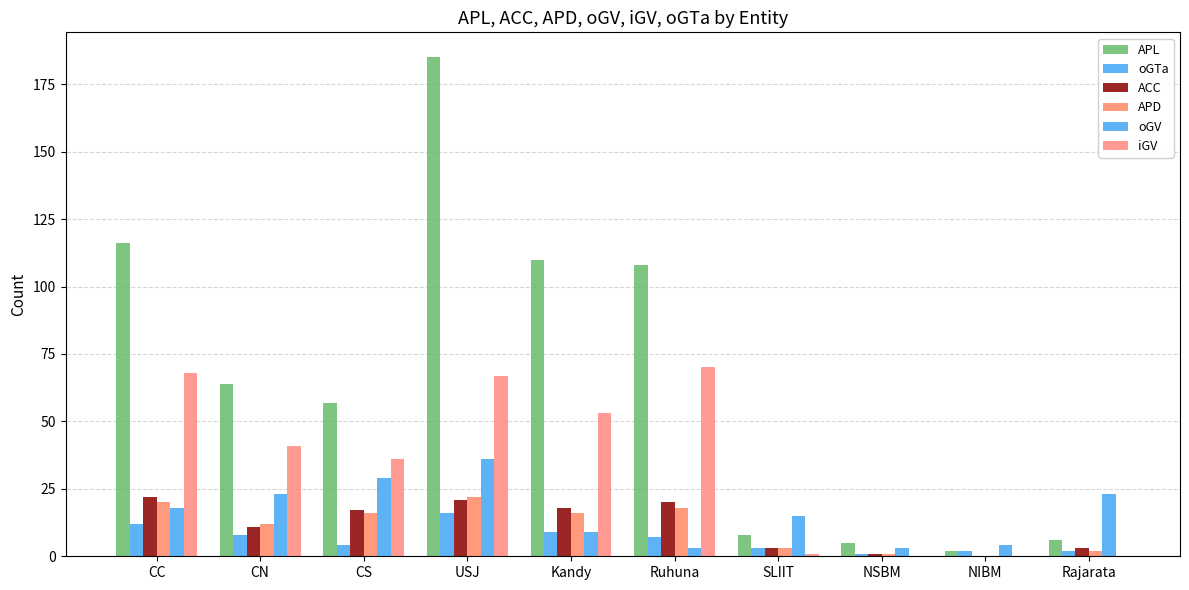

What position from the left is CN?

2